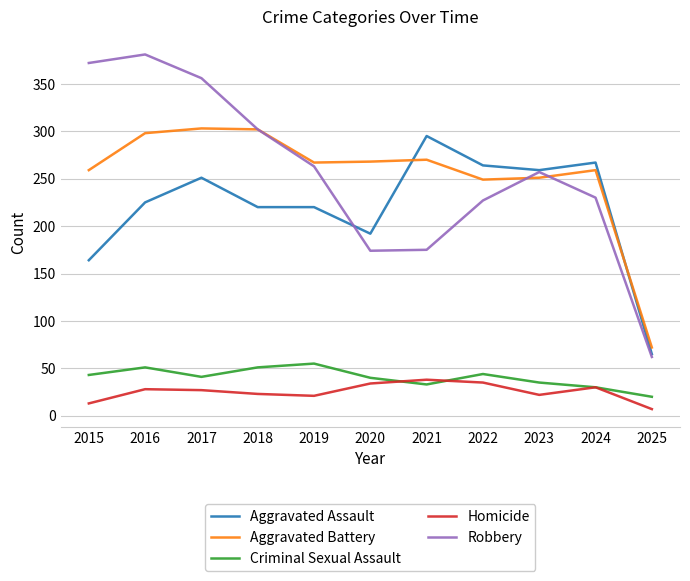

True or false: Aggravated Battery and Criminal Sexual Assault cross at least once.

False